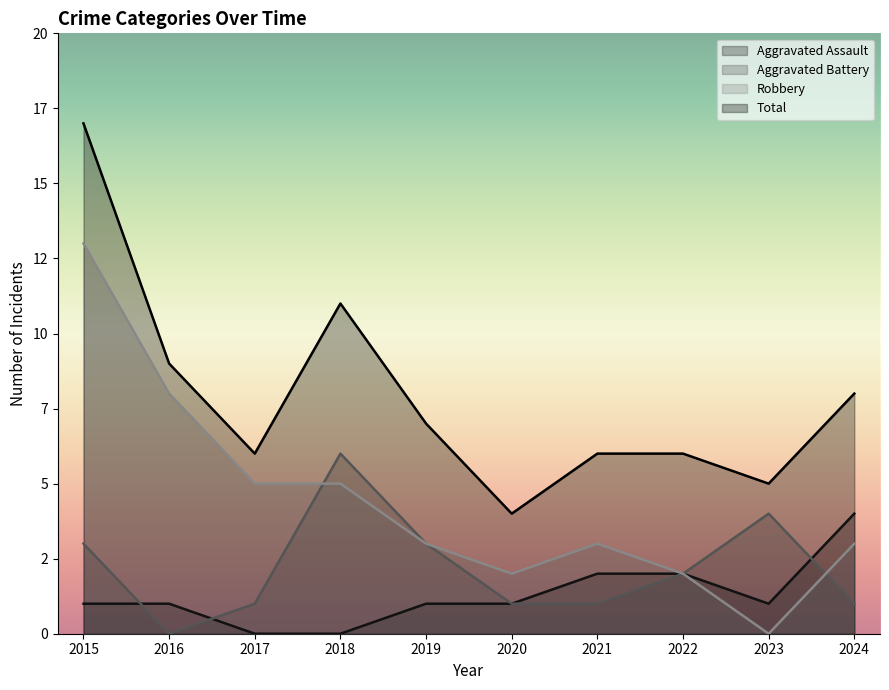

Does the chart display data point markers on the line(s)?

No